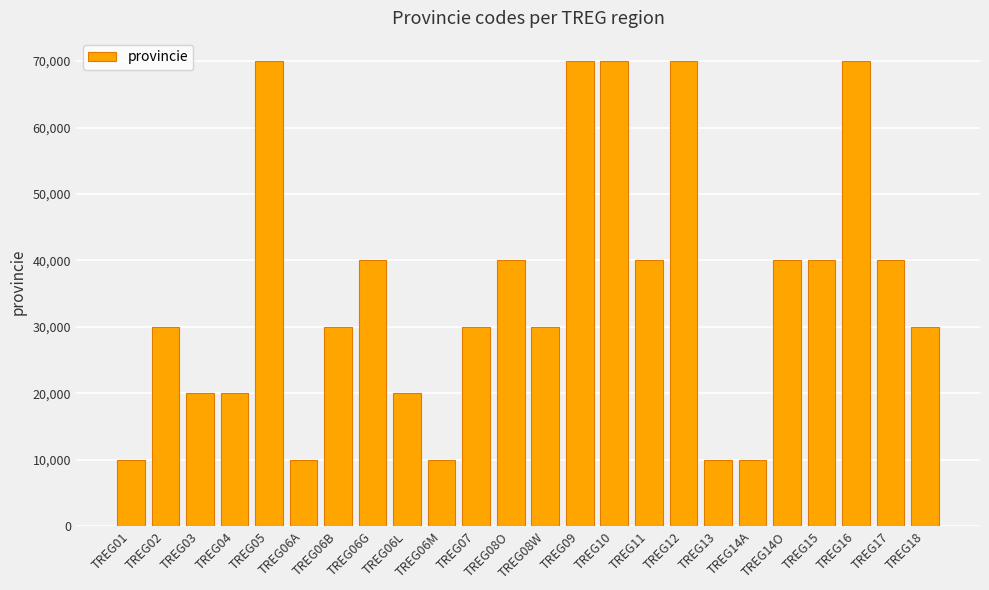

What is the ratio of the value at TREG04 to the value at TREG07?

0.7